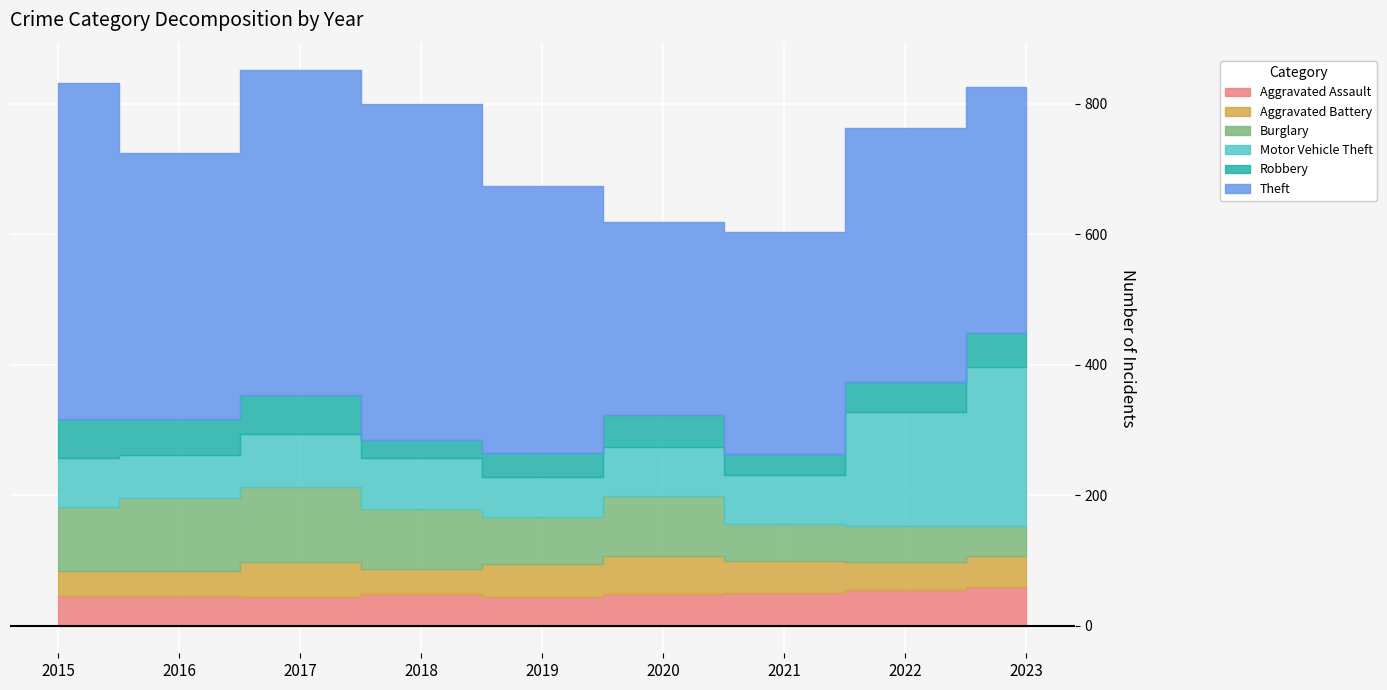

Reading right to left, list all the values displayed in this chart.

Aggravated Assault: 59	55	50	48	44	48	44	46	46
Aggravated Battery: 47	42	49	59	51	39	54	37	38
Burglary: 47	56	57	92	72	92	114	112	98
Motor Vehicle Theft: 243	175	75	75	60	78	82	67	75
Robbery: 53	46	32	48	38	27	60	54	59
Theft: 377	388	341	296	409	515	497	409	515